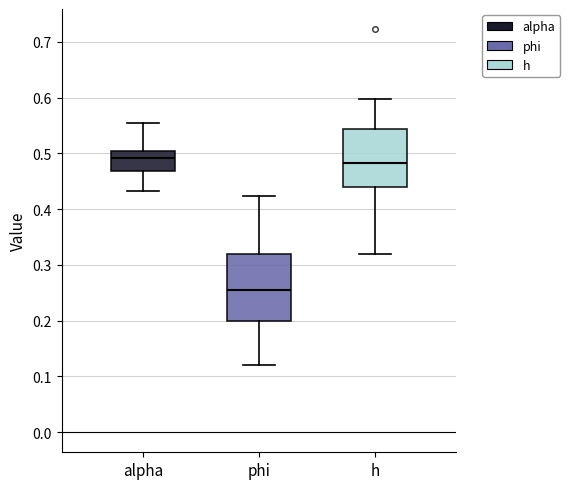

Reading left to right, transcribe this box plot: for each box, give where its median line is, the range the box spans, and where its two whiskers end, as read against the y-axis. The values are not printed on the chart, so give them approximately, as read against the axis.

alpha: median 0.49, box 0.47 to 0.51, whiskers 0.43 to 0.55
phi: median 0.26, box 0.20 to 0.32, whiskers 0.12 to 0.42
h: median 0.48, box 0.44 to 0.54, whiskers 0.32 to 0.60